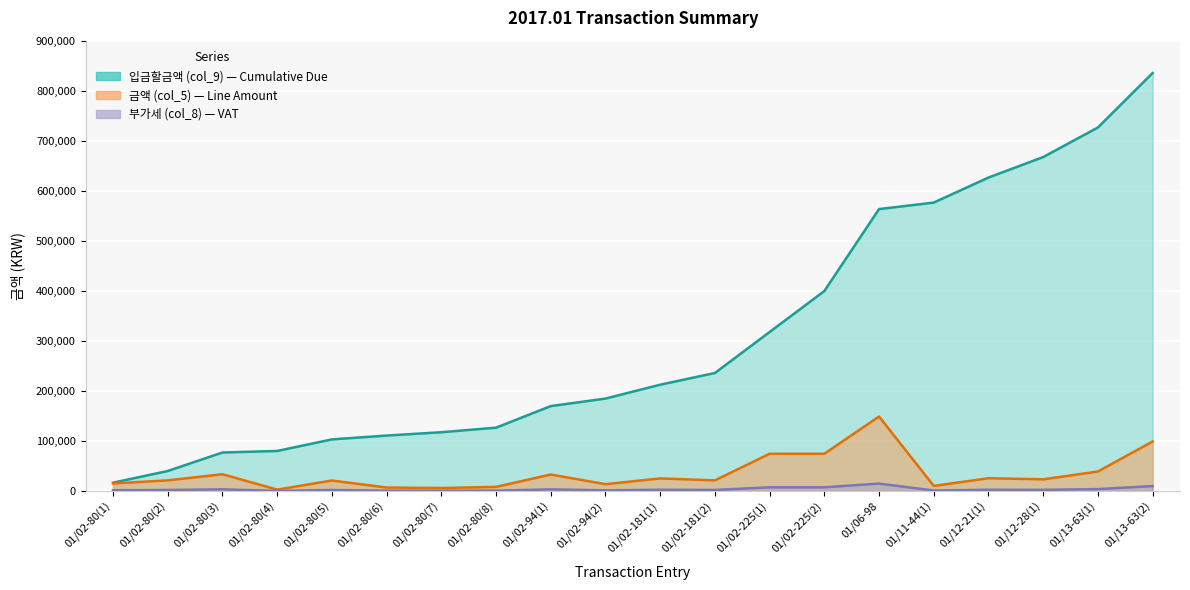

Reading left to right, list all the values displayed in this chart.

입금할금액 (col_9): 16632	40040	77000	80080	103180	110869	117524	126599	169741	184771	212491	235899	317789	399679	563458	576416	626488	667425	726512	835412
금액 (col_5): 15120	21280	33600	2800	21000	6990	6050	8250	33000	13664	25200	21280	74445	74445	148890	10200	25580	23380	39000	99000
부가세 (col_8): 1512	2128	3360	280	2100	699	605	825	3300	1366	2520	2128	7445	7445	14889	1020	2558	2338	3900	9900